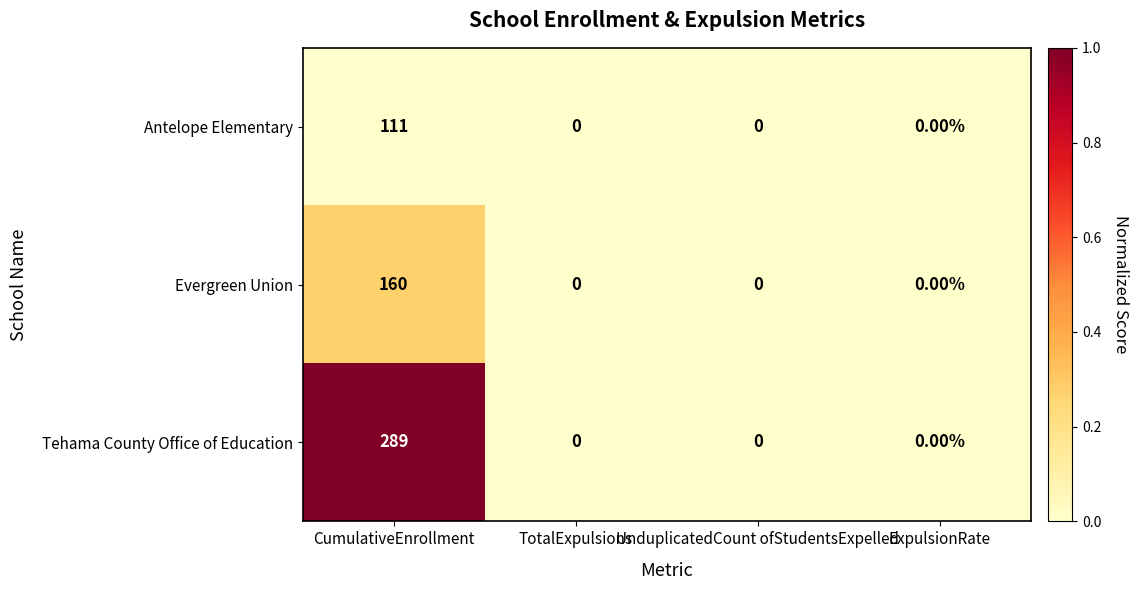

How many data points does each series have?

4